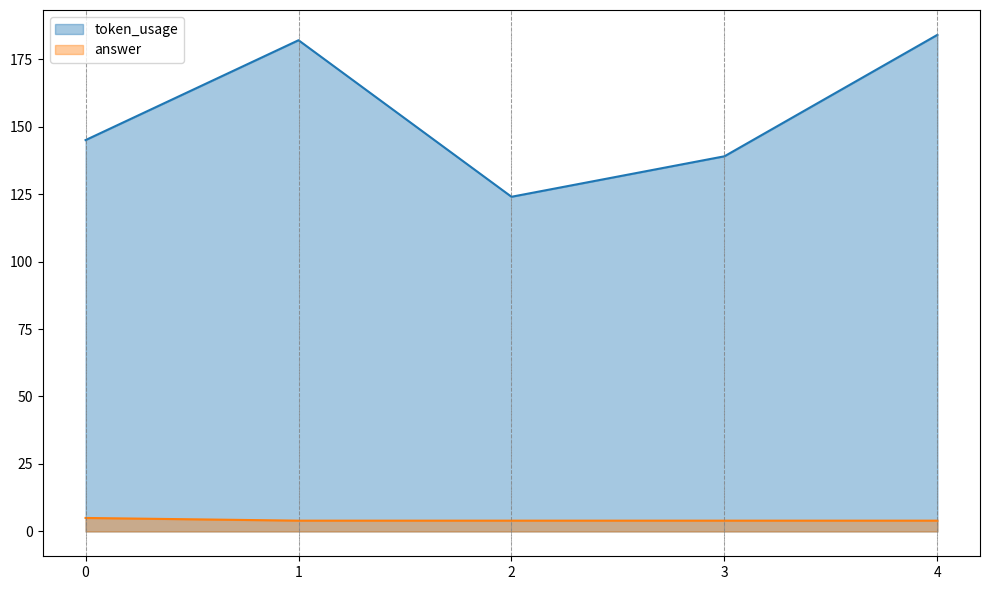

How many categories are shown in the chart?

5